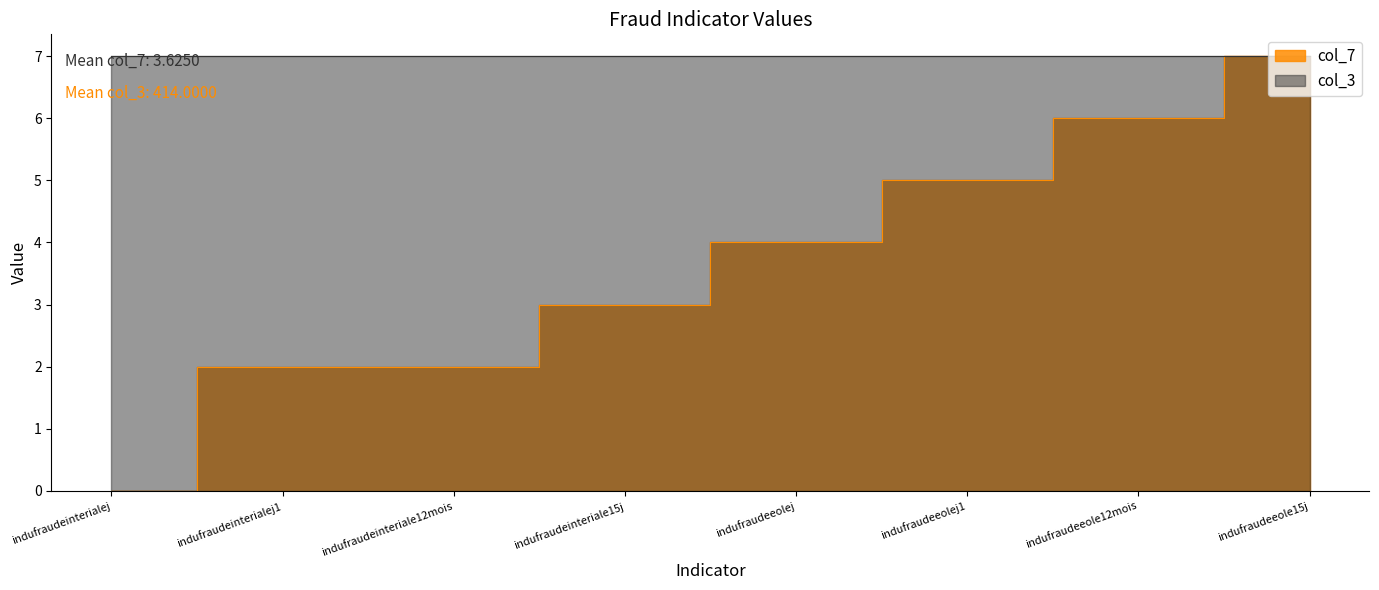

What value does the data have at indufraudeeolej?

4